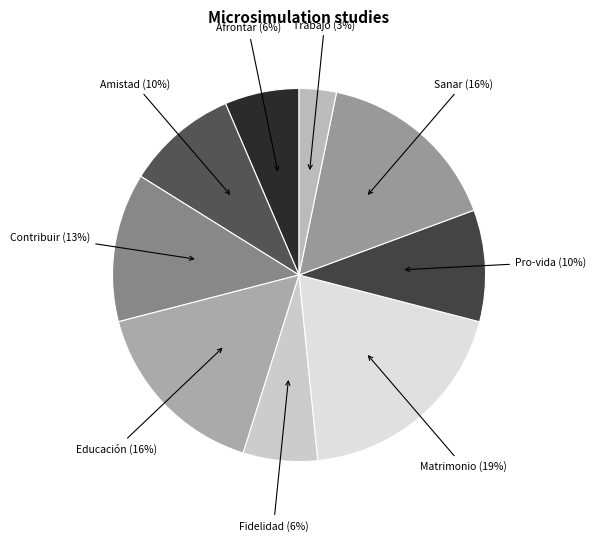

Do Afrontar (6%) and Educación (16%) together represent more than half of the pie?

No